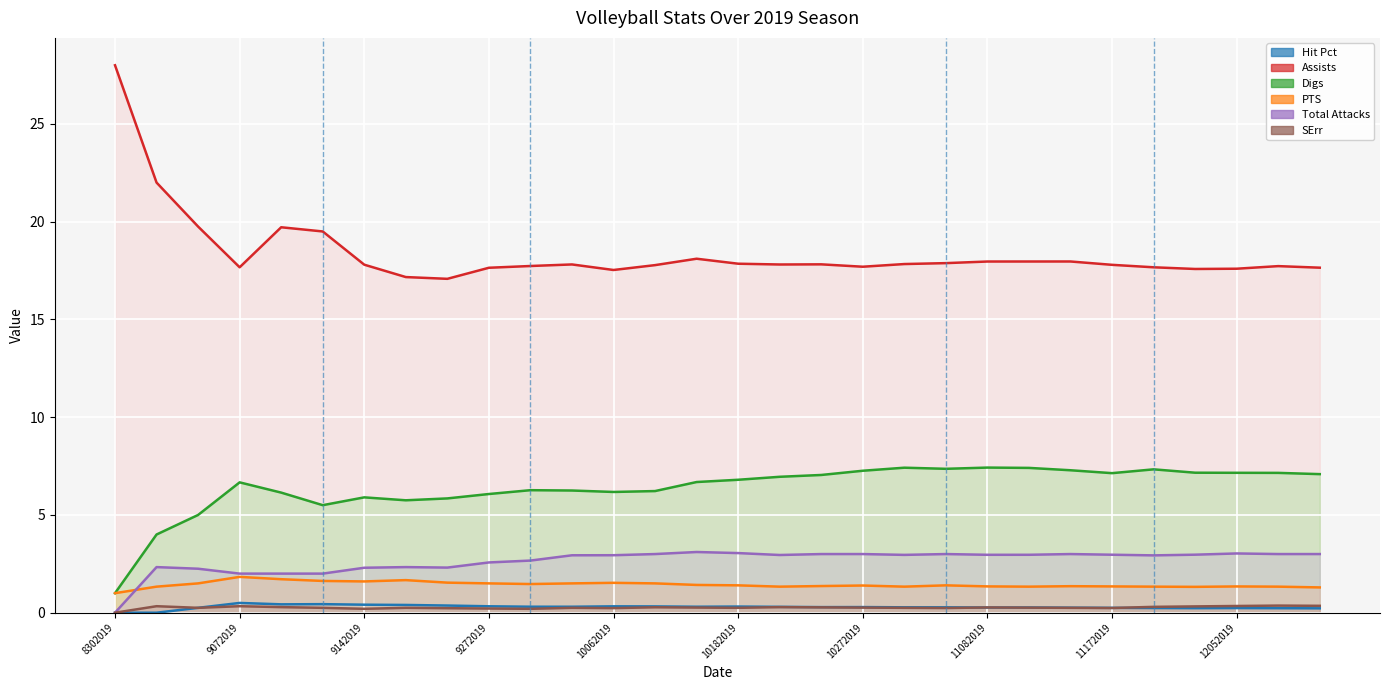

How many lines are shown in the chart?

6